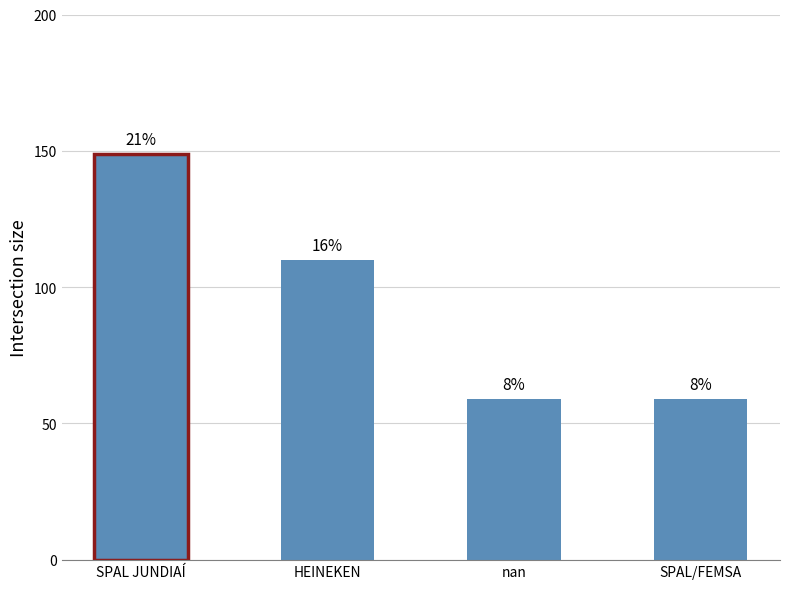

How many bars are there in total?

4